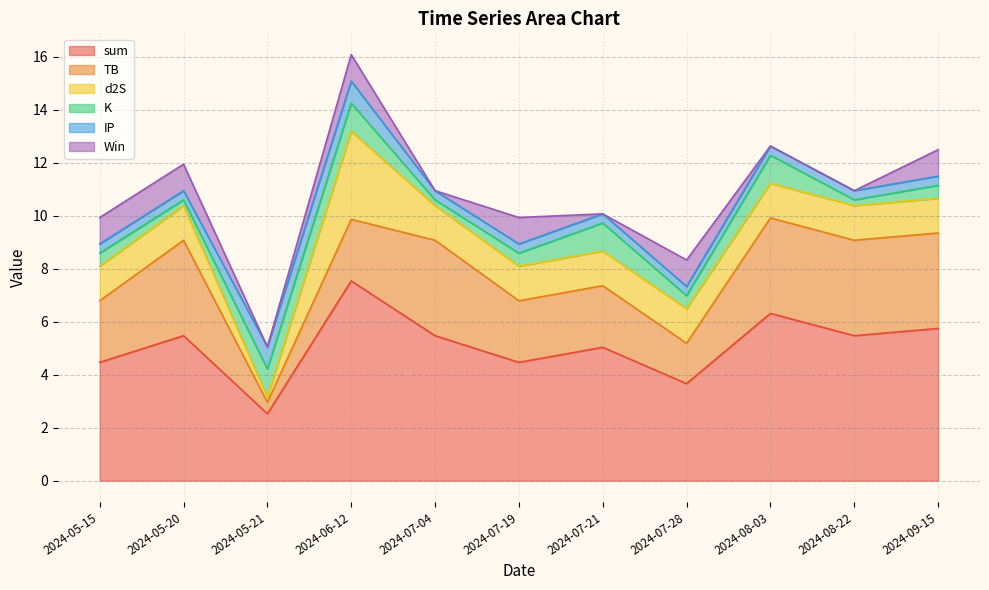

Which series ends up on top after the final intersection of TB and IP?

TB